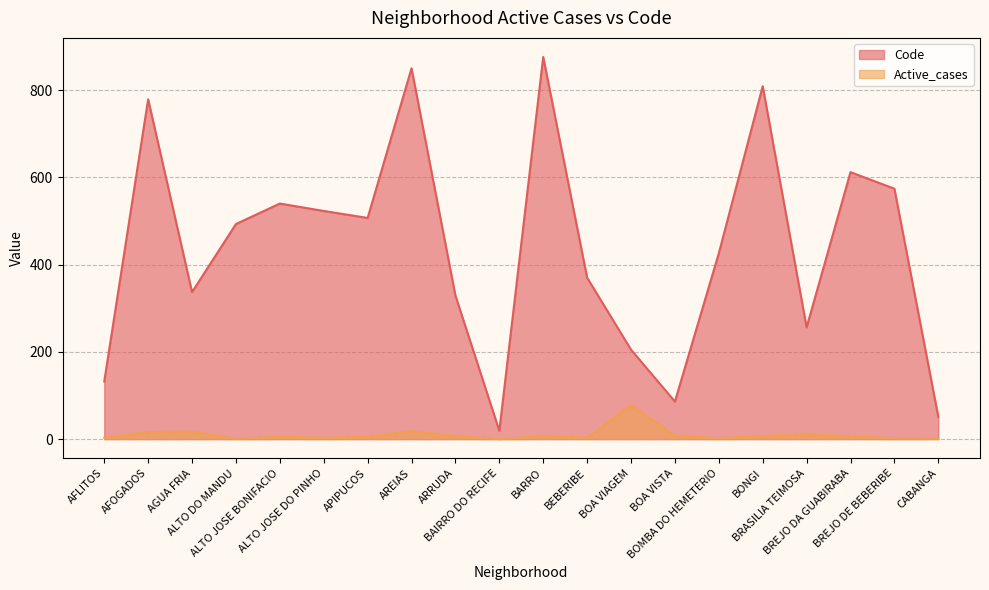

Reading left to right, transcribe all the data shown in this chart.

Code: 132	779	337	493	540	523	507	850	329	19	876	370	205	86	426	809	256	612	574	51
Active_cases: 3	16	17	1	5	3	5	18	7	0	7	3	78	8	2	7	12	6	2	1